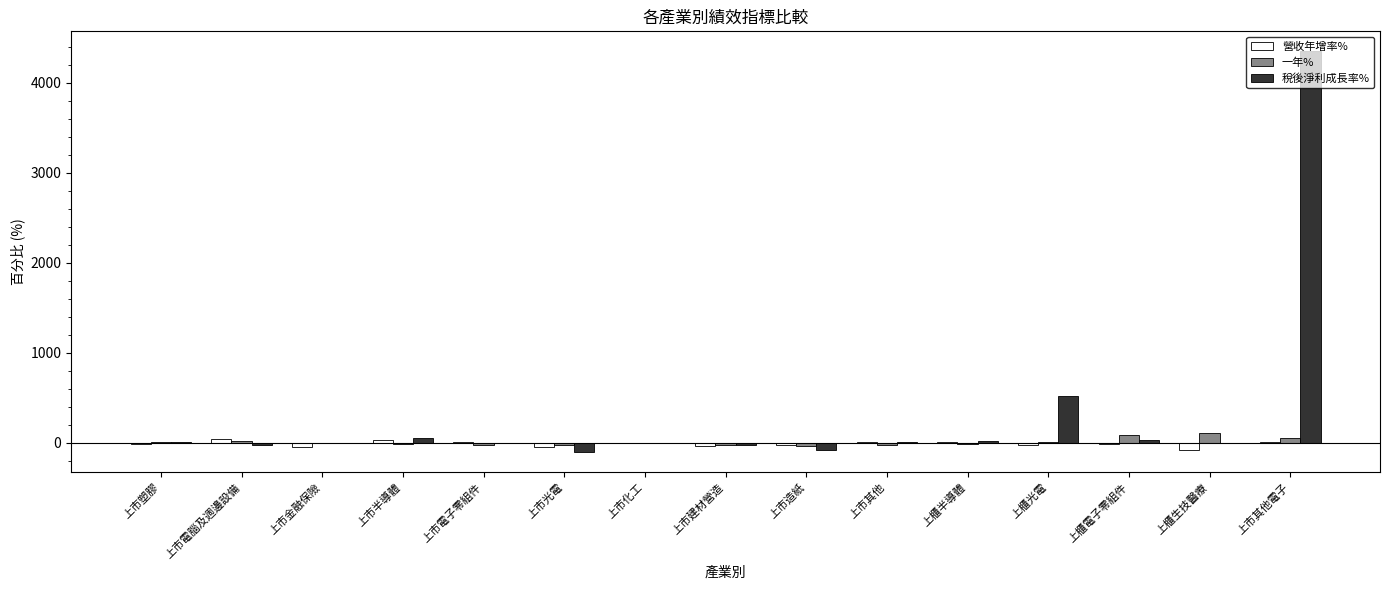

Is it true that 稅後淨利成長率% equals -0.1 at 上市電子零組件?

True